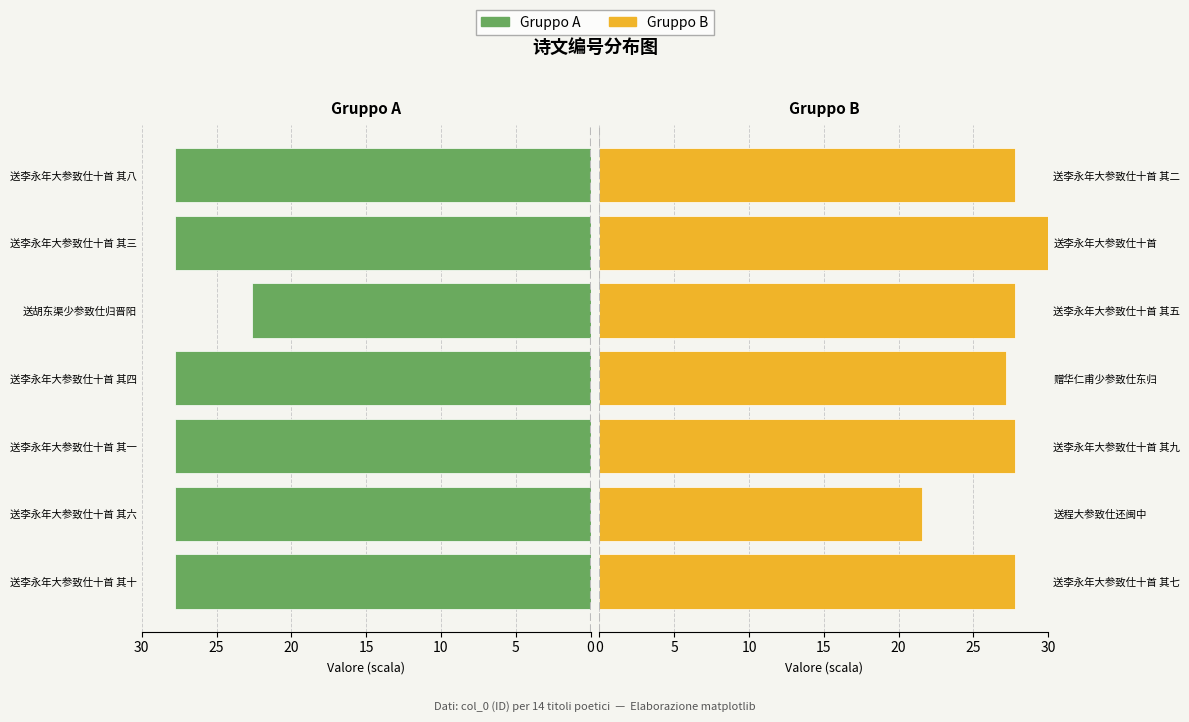

Rank the series at 5 from highest to lowest value.

col_0 (left), col_0 (right)